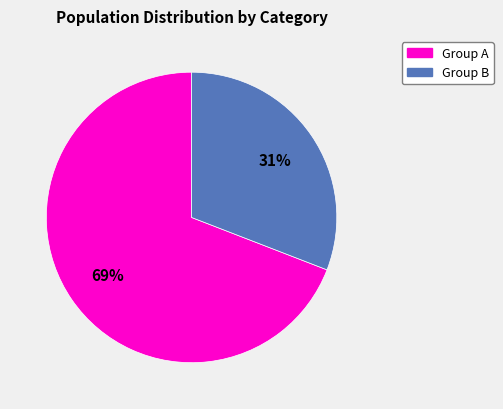

To the nearest percent, what is the difference between the largest and smallest slice percentages?

38%